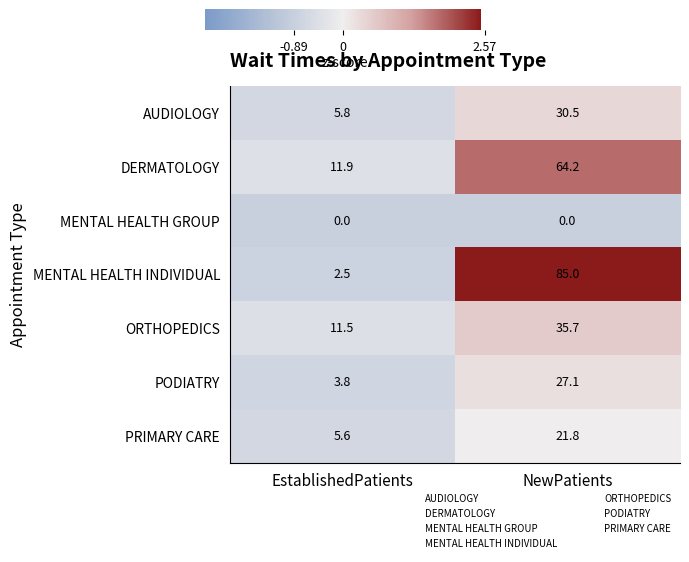

At which label does AUDIOLOGY first exceed 30?

NewPatients